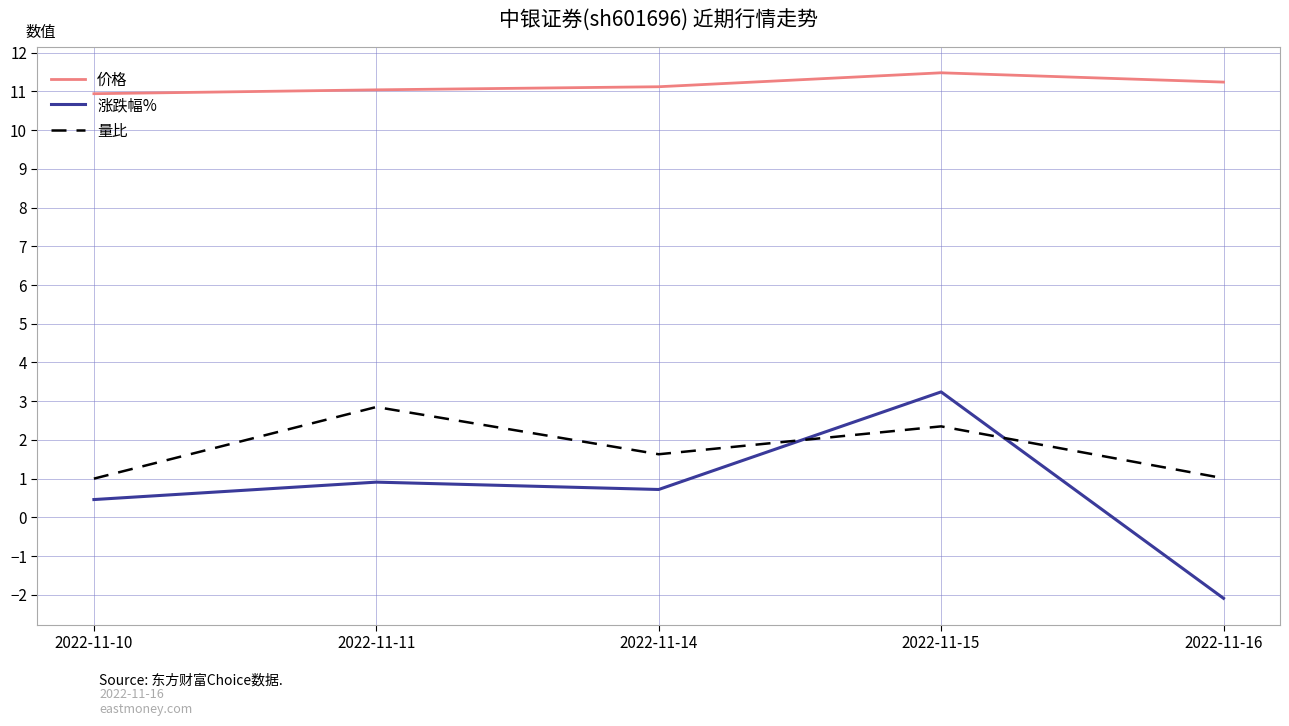

What is the approximate value of 涨跌幅% at 2022-11-16?

-2.1